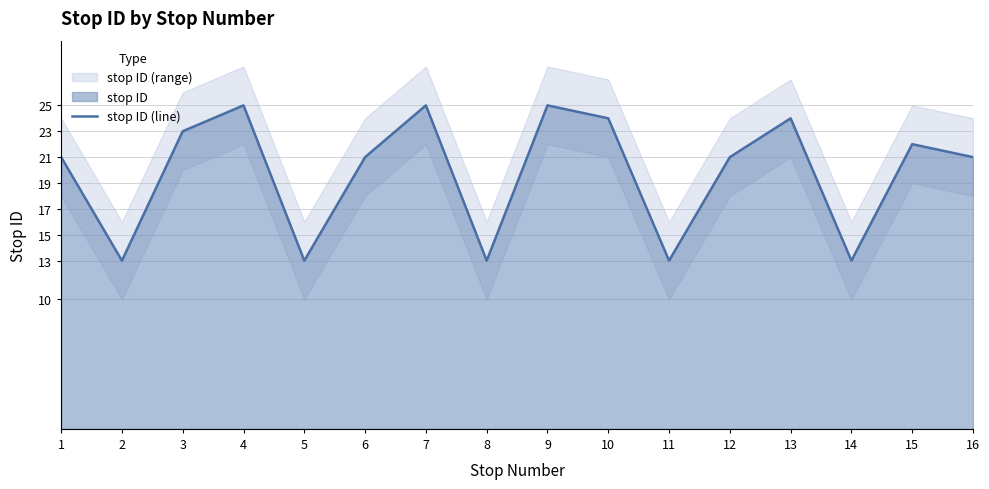

What is the change in value from 13 to 14?

-11